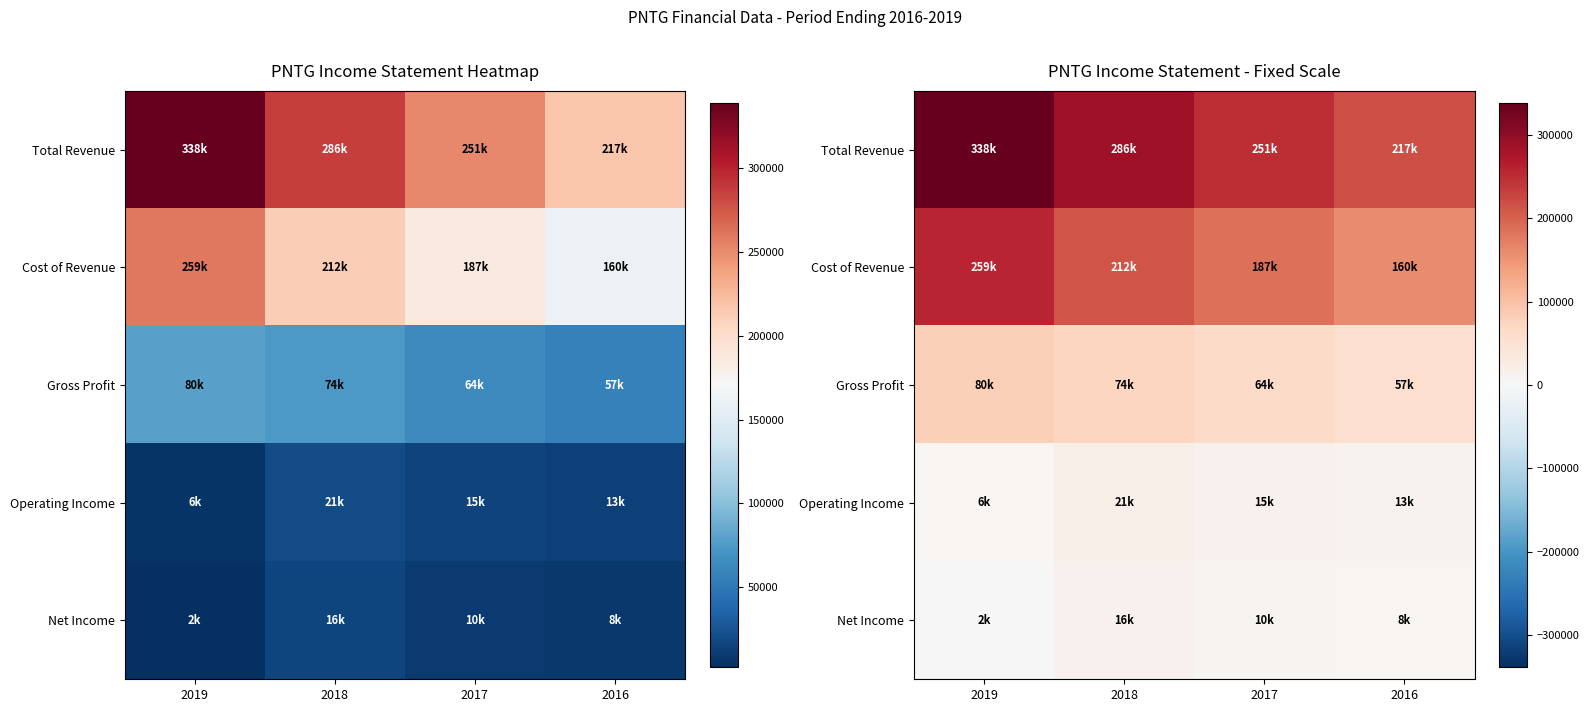

True or false: Cost of Revenue has a value of 318253 at 2018.

False